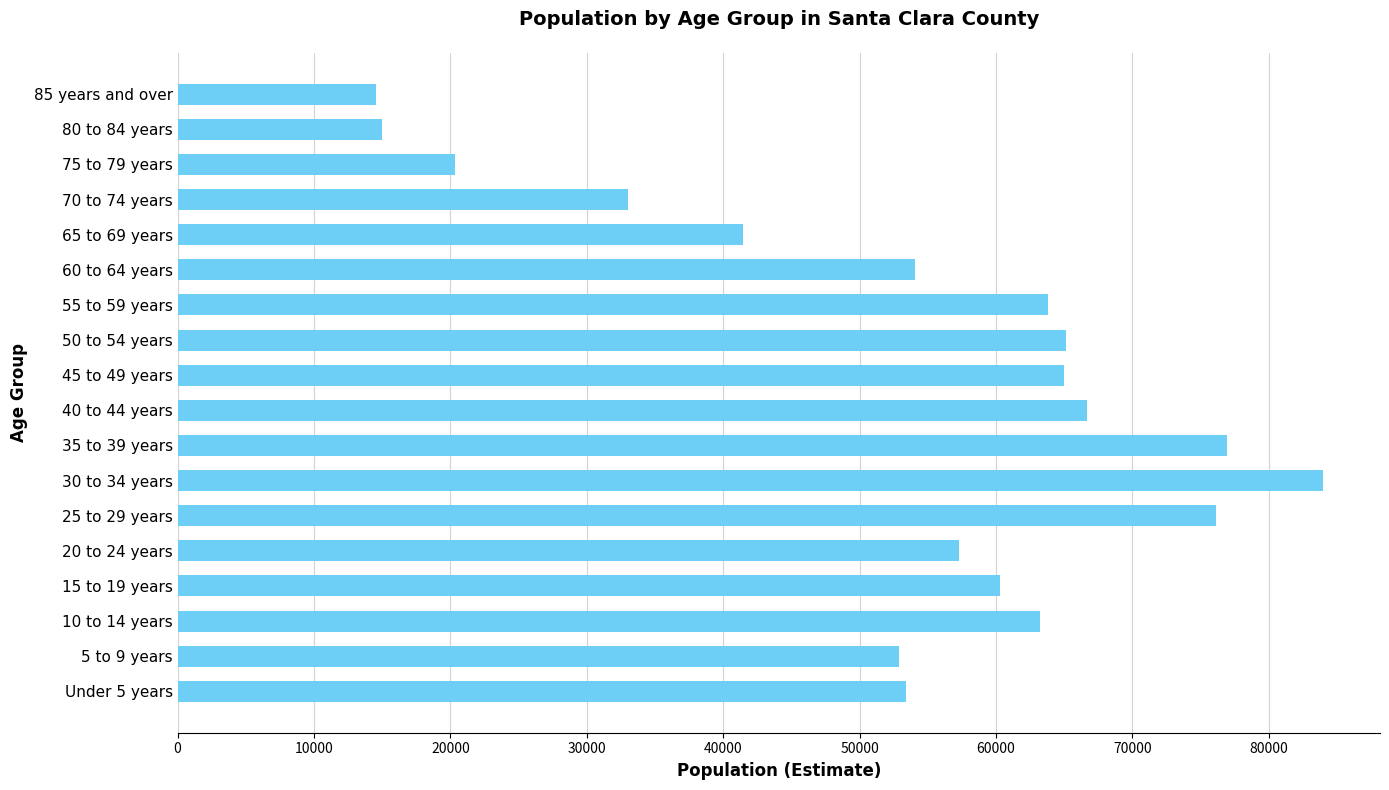

What is the smallest value displayed?

14558